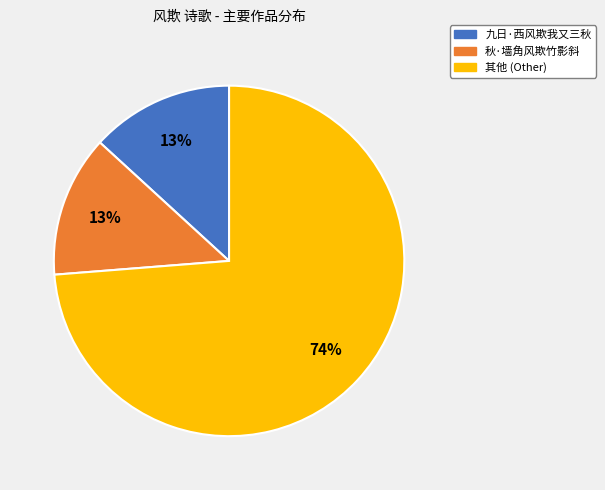

Does any single category account for the majority?

Yes